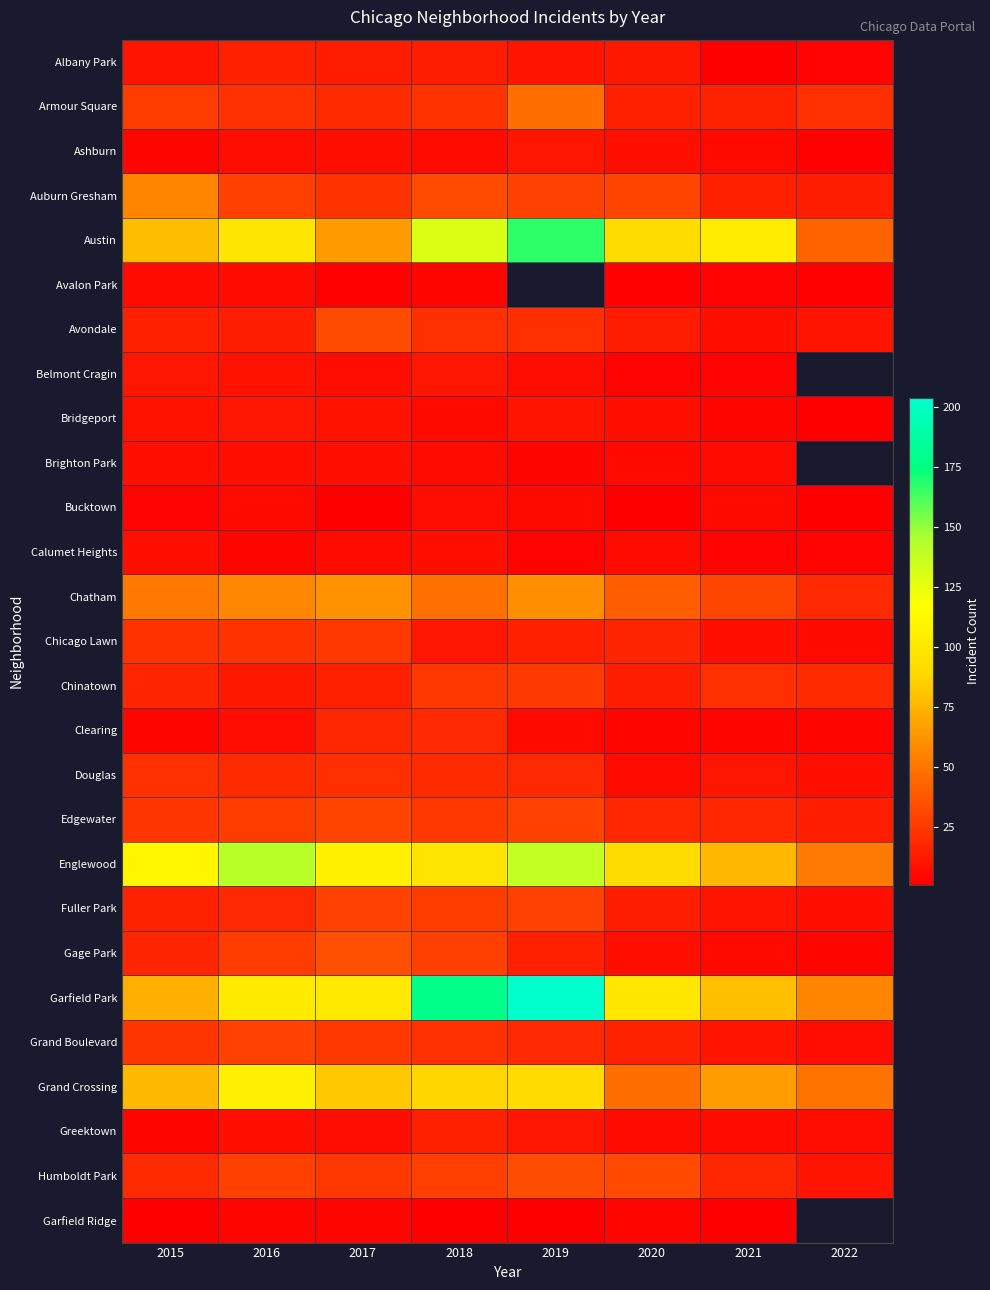

The value of Greektown at 2020 is 6.0. True or false?

True